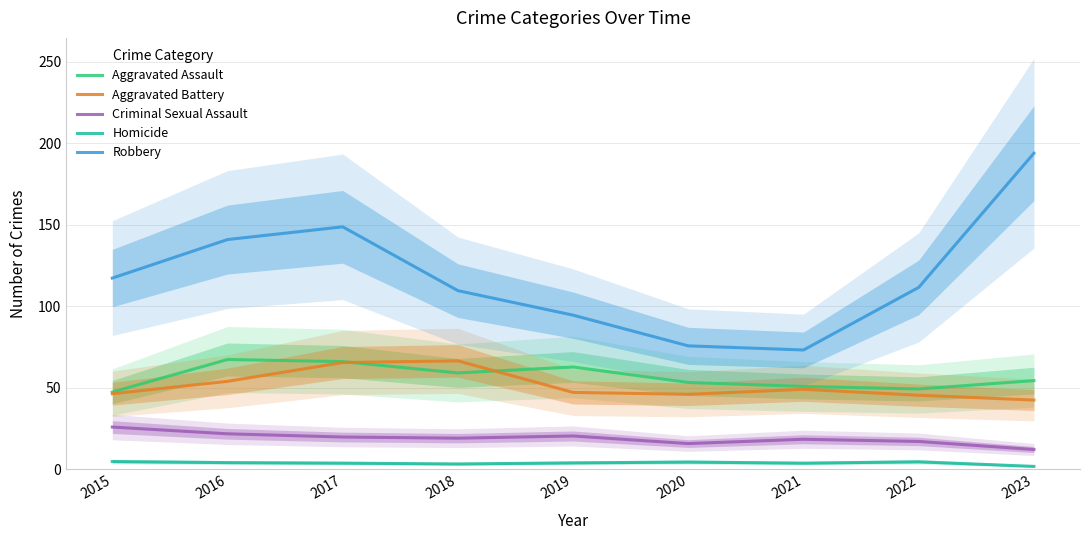

At 2017, list the series in order from largest to smallest.

Robbery, Aggravated Assault, Aggravated Battery, Criminal Sexual Assault, Homicide